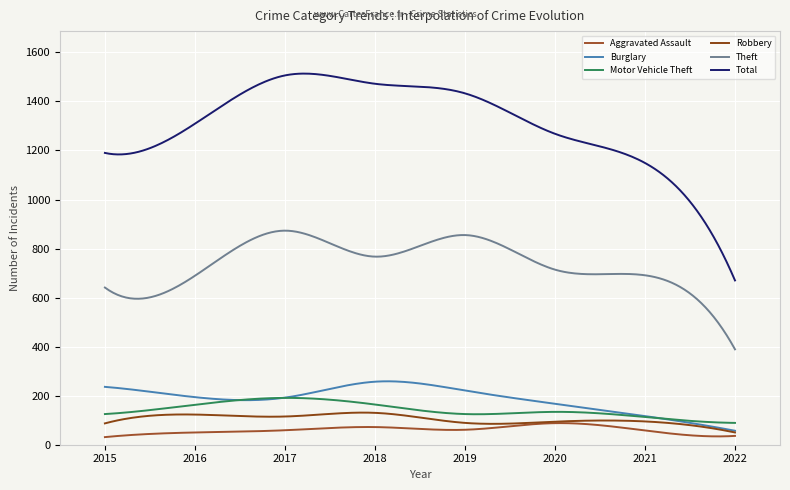

How many lines are shown in the chart?

6